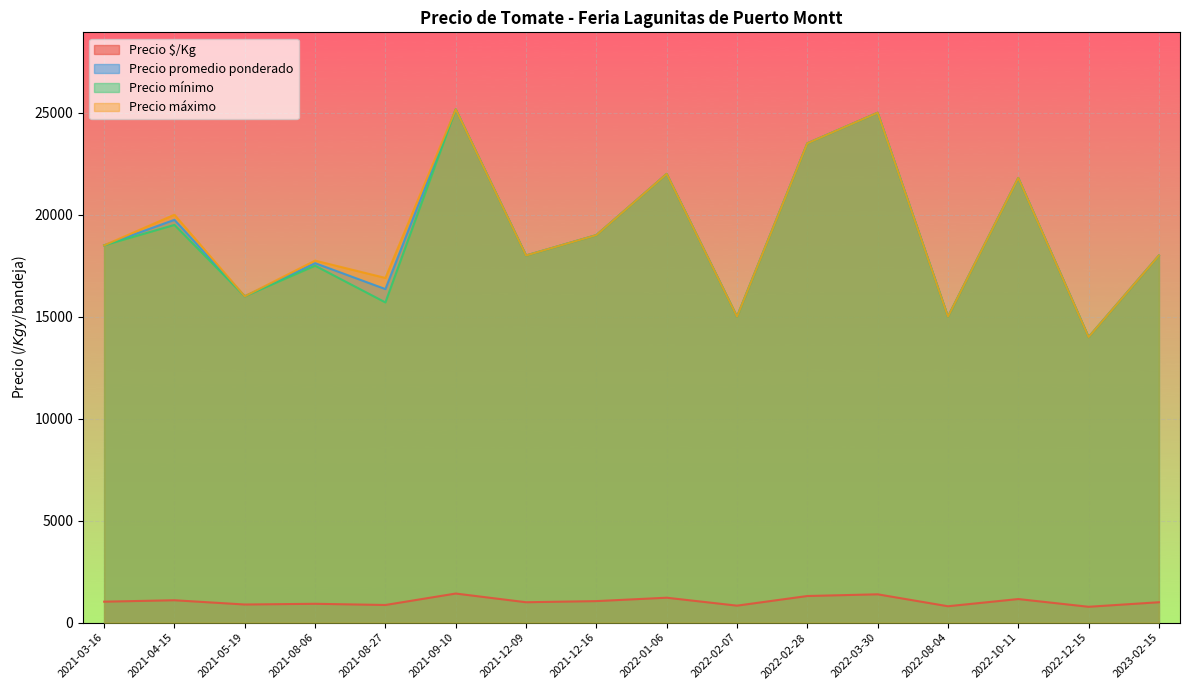

How many lines are shown in the chart?

4